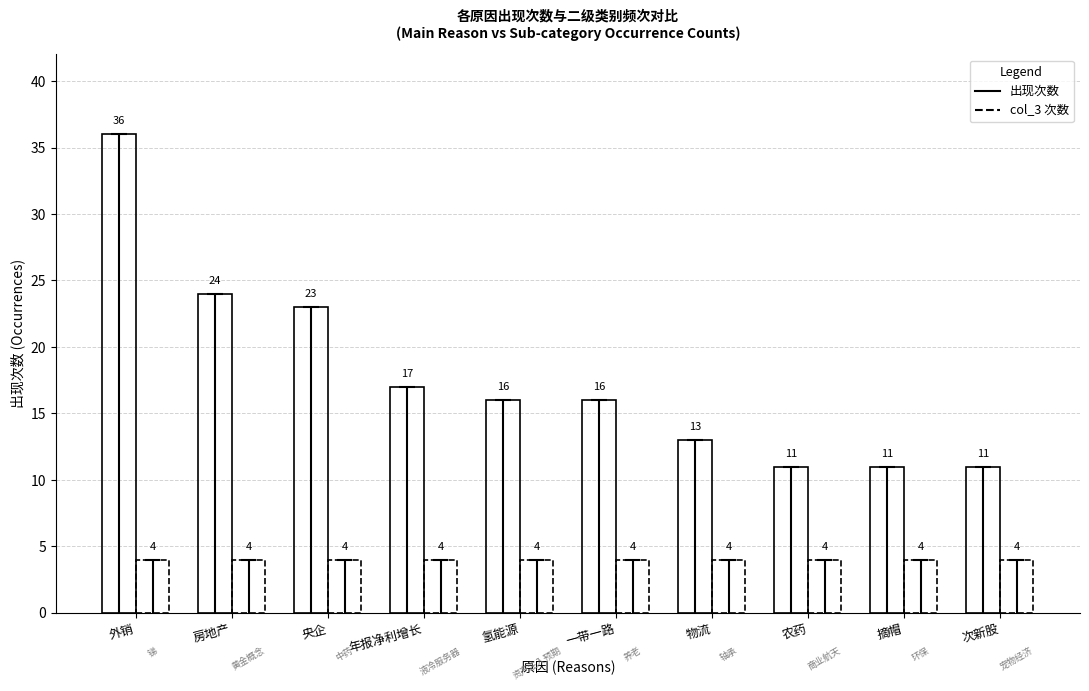

Rank the categories by col_3 次数 value from lowest to highest.

外销, 房地产, 央企, 年报净利增长, 氢能源, 一带一路, 物流, 农药, 摘帽, 次新股